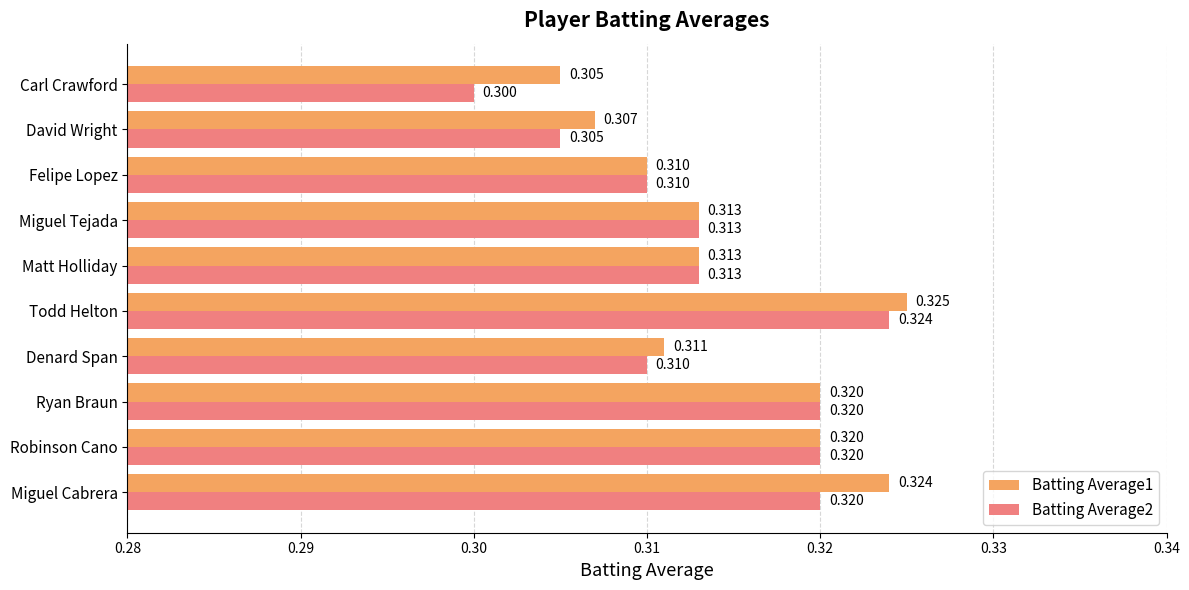

Where is Batting Average2 nearest to the value 0?

Carl Crawford